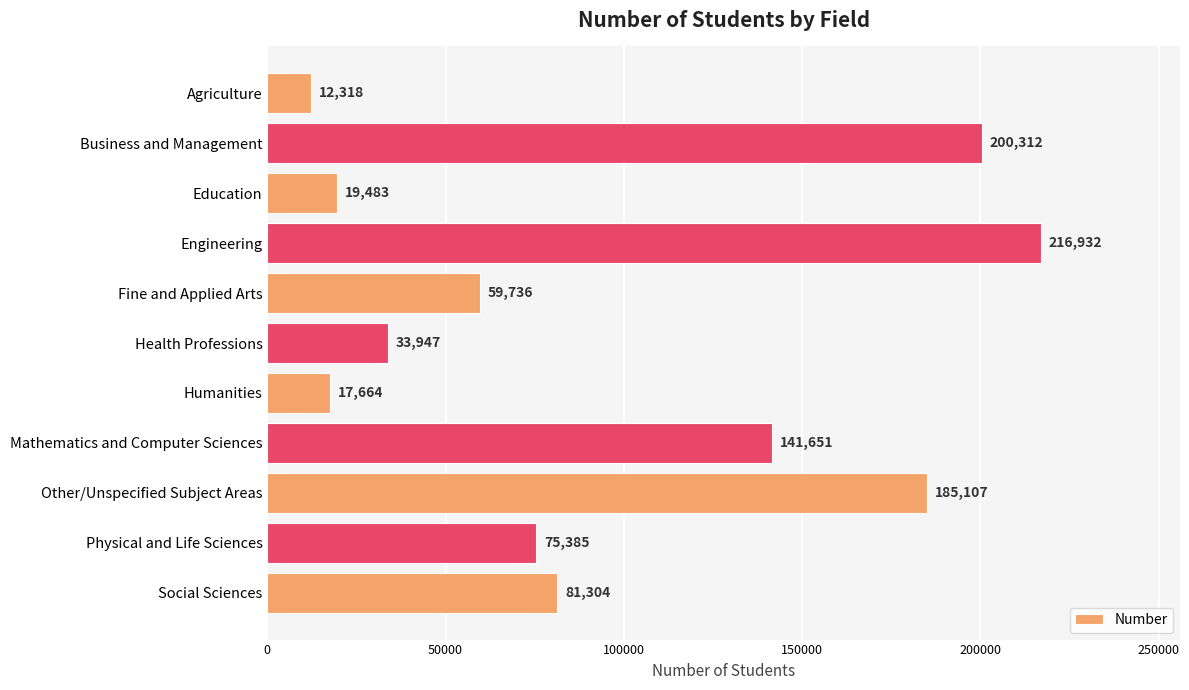

Does the chart contain any negative values?

No